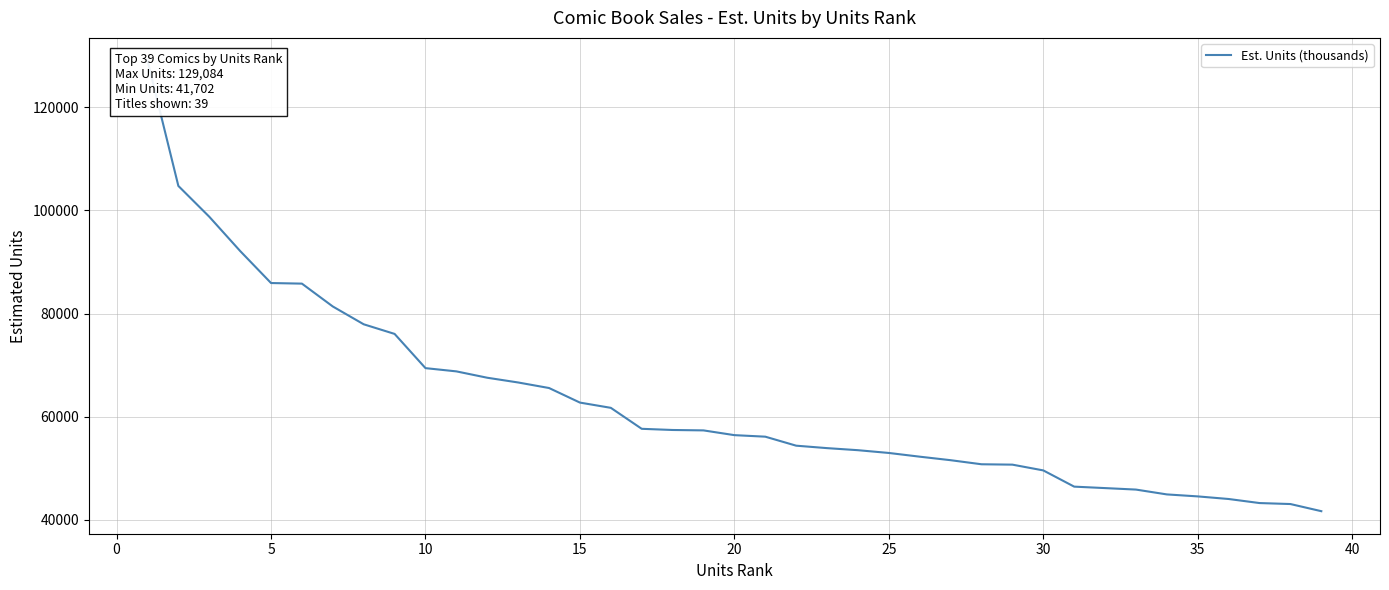

Which series has the largest total across all categories?

Est. Units (thousands)